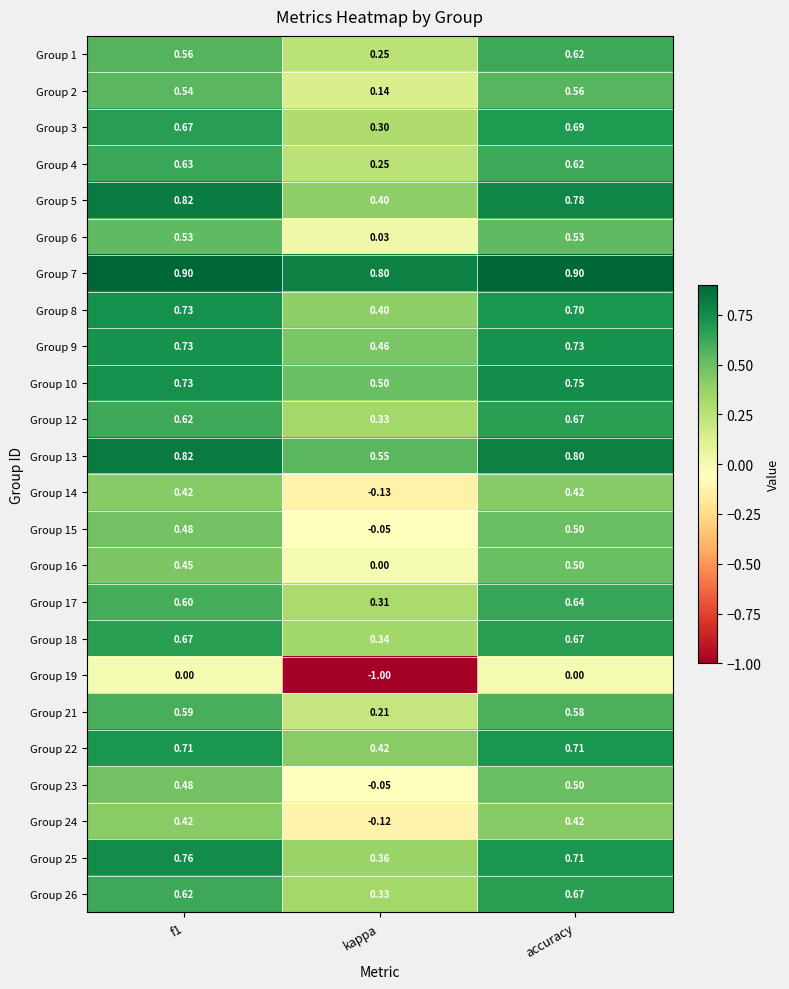

At which label is Group 16 closest to 0?

kappa